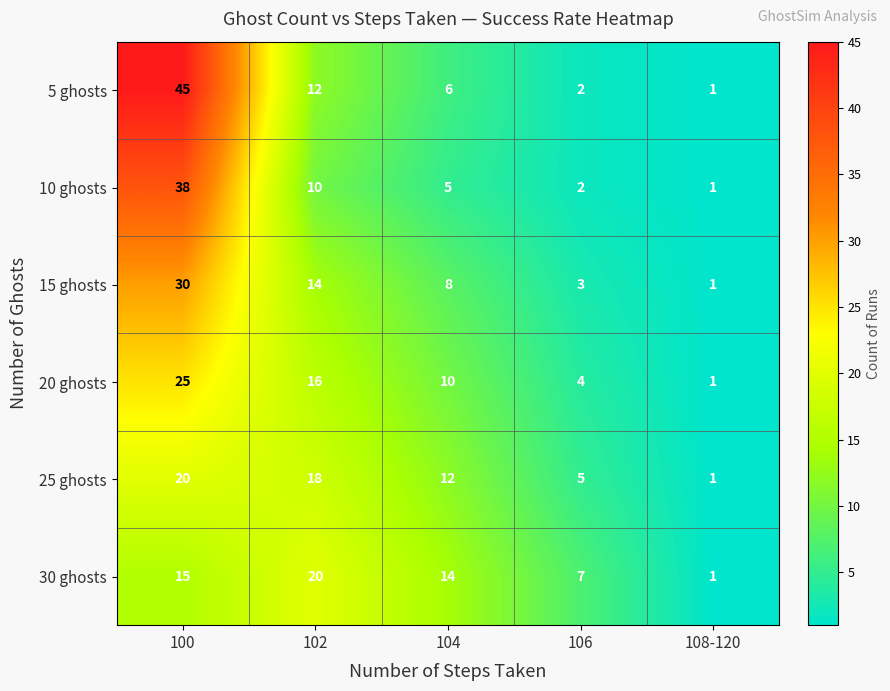

What is the approximate value of 30 ghosts at 100?

15